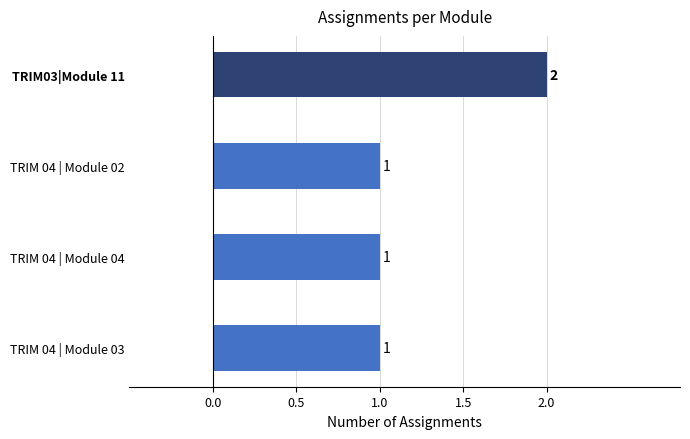

What is the sum of all values?

5